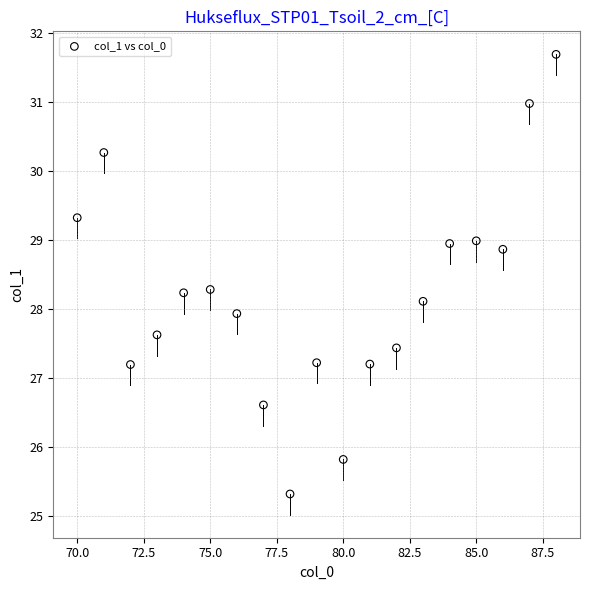

What is the range of X values (max minus min)?

18.0